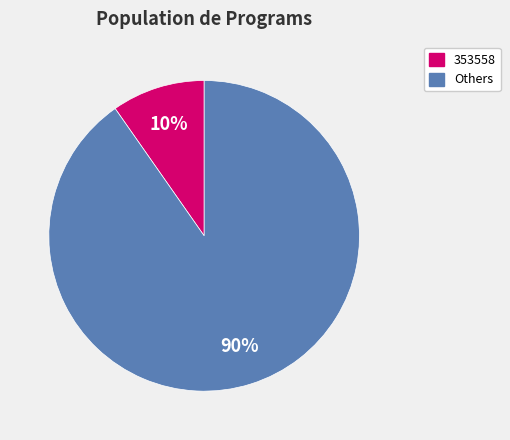

Is there any slice that represents more than half of the pie?

Yes